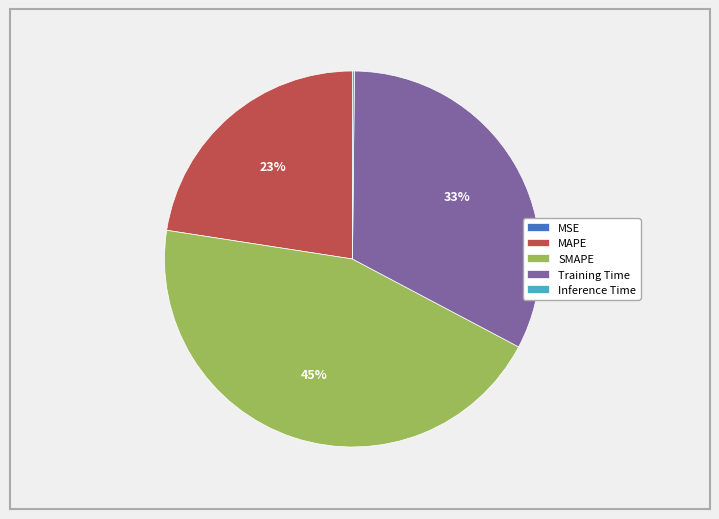

What percentage is the Training Time slice, to the nearest percent?

33%